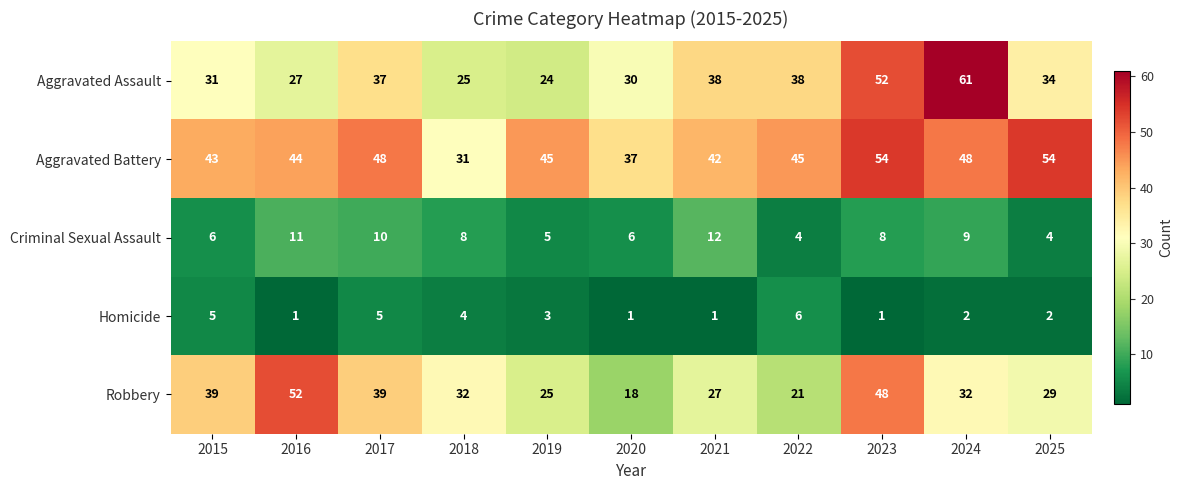

At how many categories does at least one series exceed 53?

3